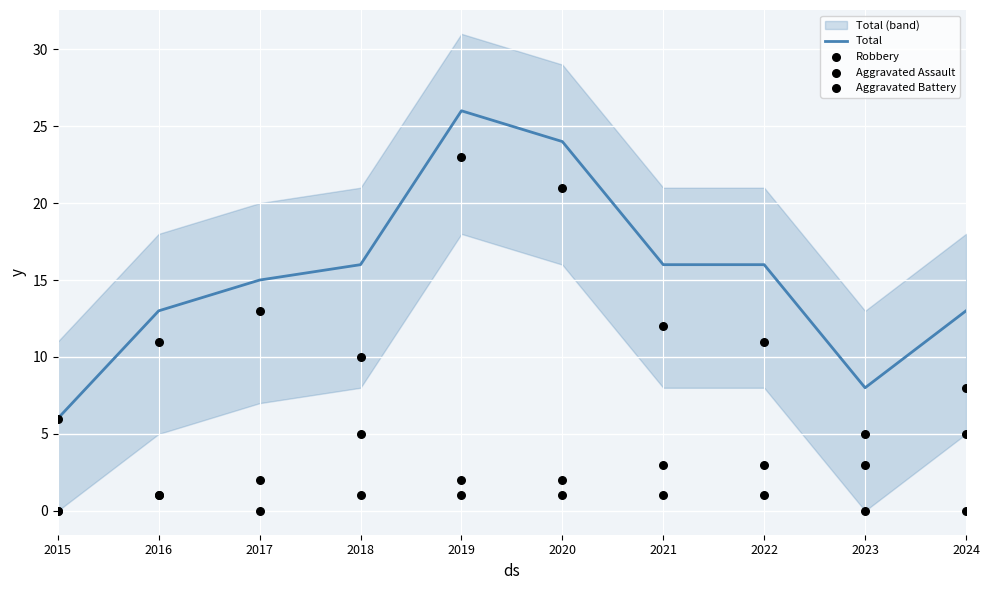

What are all the series names shown in the legend?

Total, Robbery, Aggravated Assault, Aggravated Battery